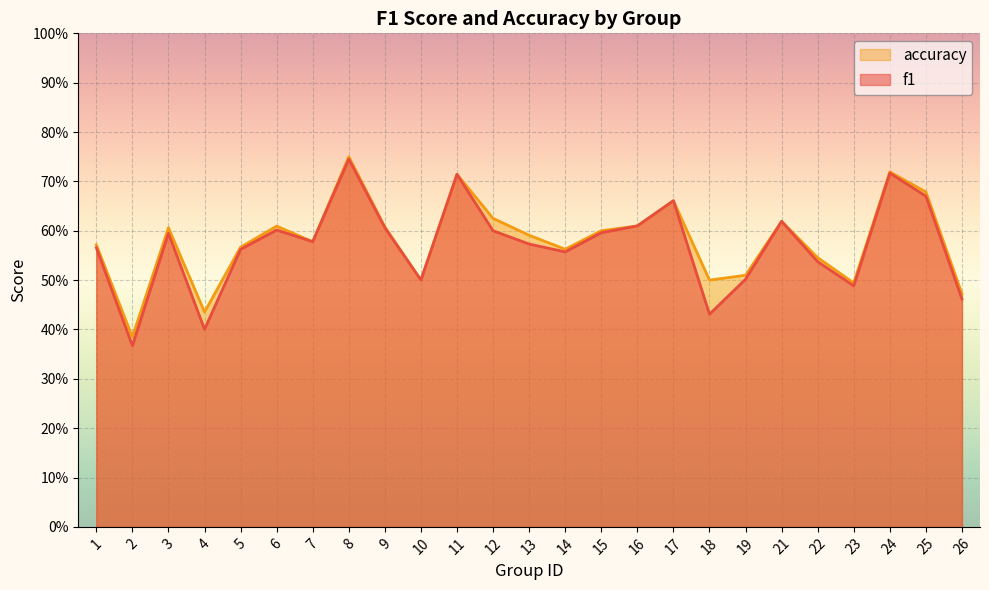

What is the total value across all series at 15?

1.2